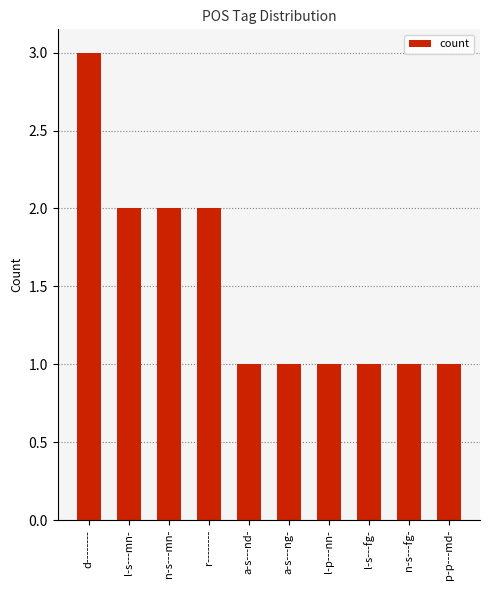

Approximately how many times larger is the value at a-s---nd- compared to l-p---nn-?

1.0